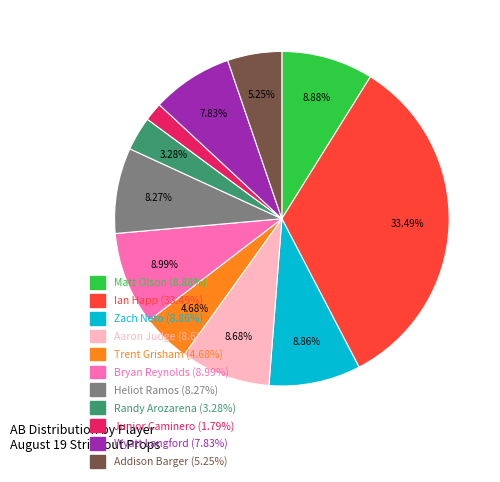

Is Randy Arozarena the majority of the pie?

No